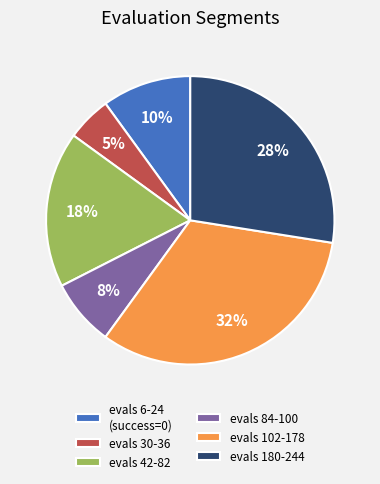

Do evals 6-24 (success=0) and evals 30-36 together represent more than half of the pie?

No